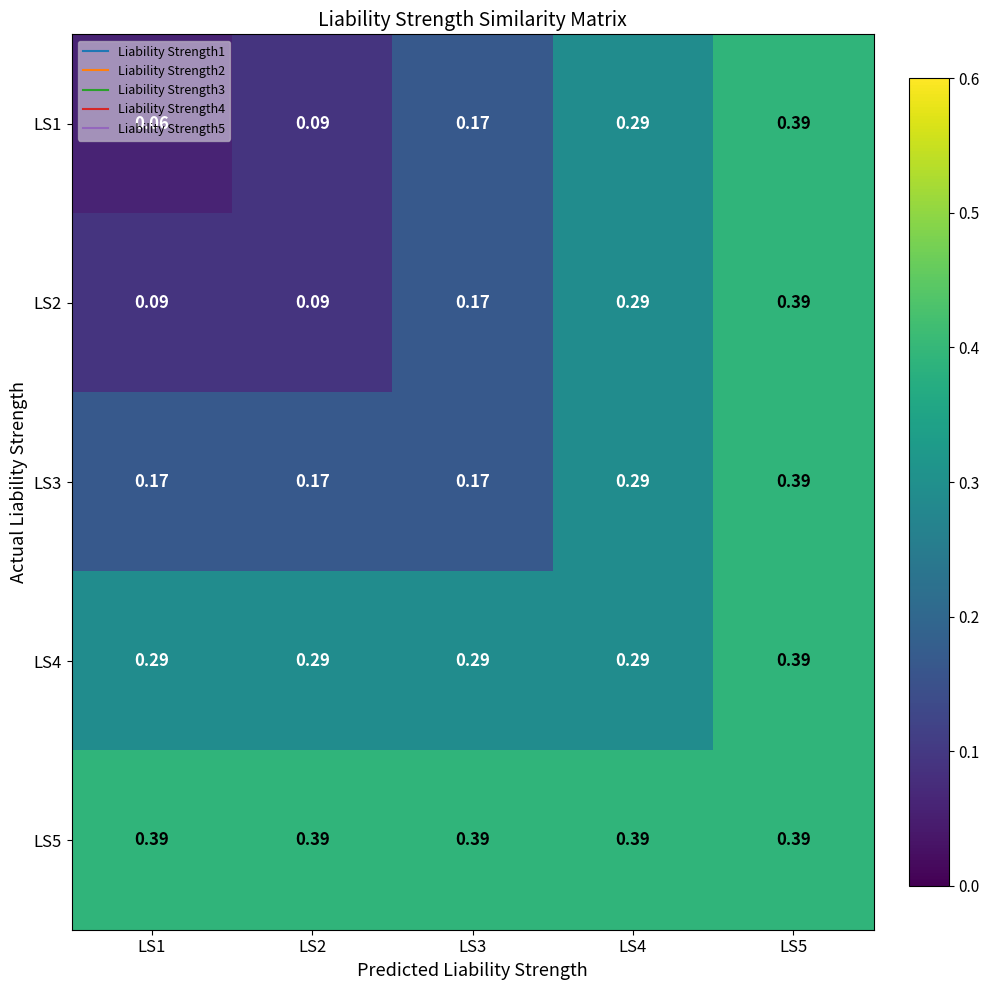

Is the value of LS2 at LS2 greater than the value of LS5 at LS4?

No